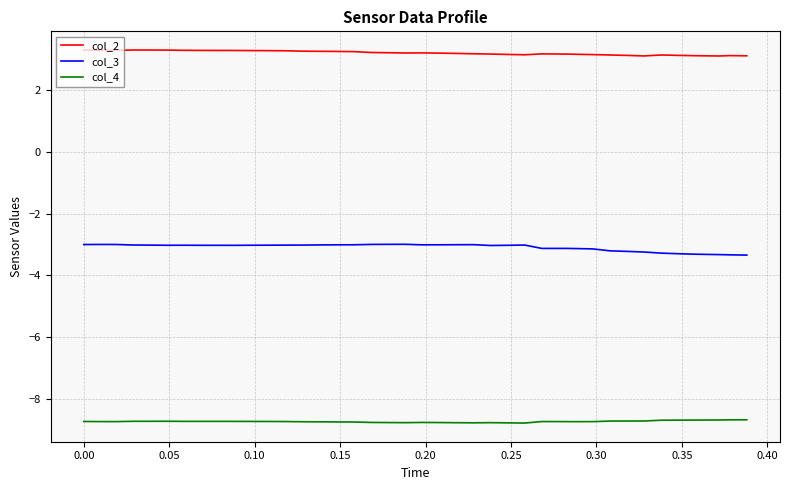

What is the greatest value displayed?

3.3